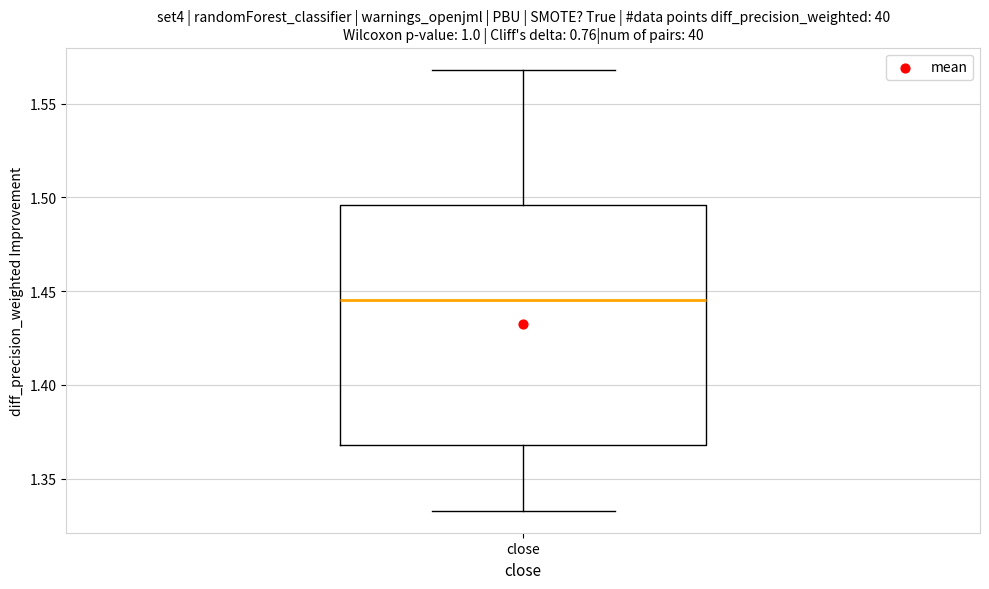

Where does the upper whisker of the box for close end on the y-axis? The values are not printed on the chart, so give them approximately, as read against the axis.

1.570